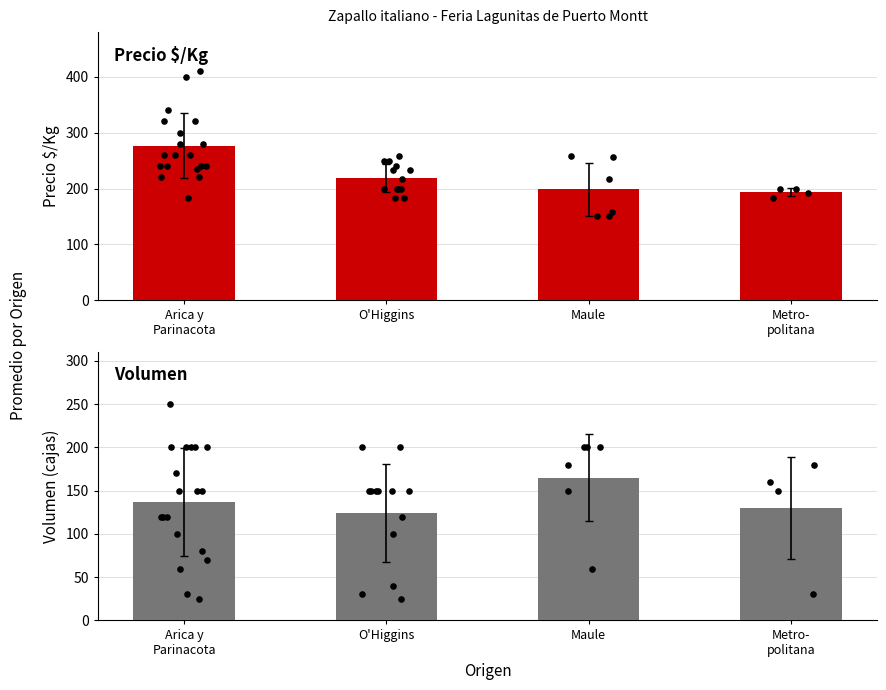

Which series has the widest spread of Y values?

Precio $/Kg